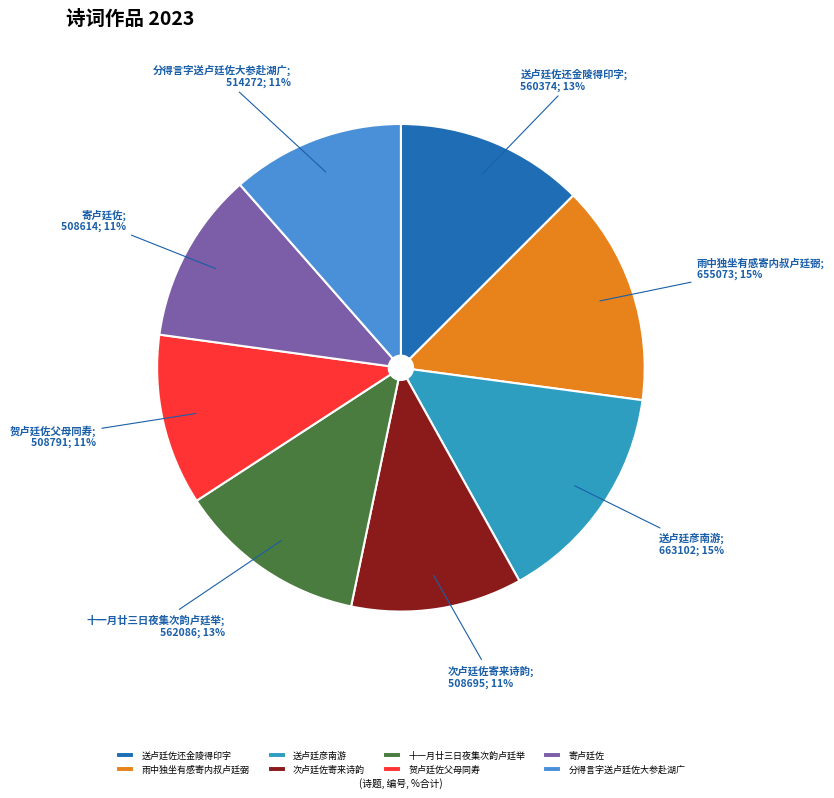

Between 送卢廷彦南游 and 寄卢廷佐, which is larger?

送卢廷彦南游